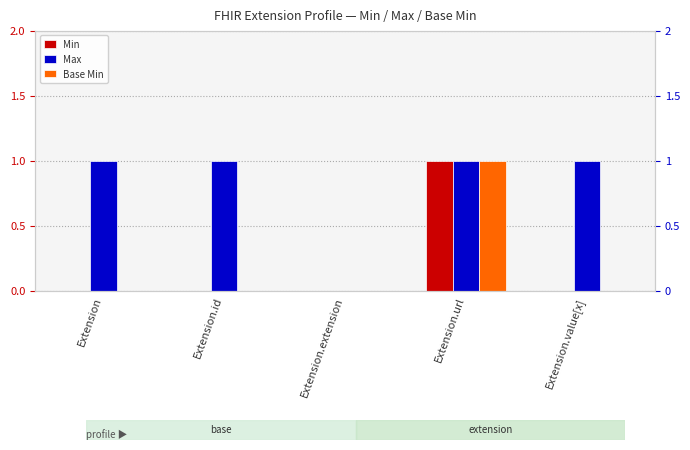

Rank the series by their maximum value, from lowest to highest.

Min, Max, Base Min